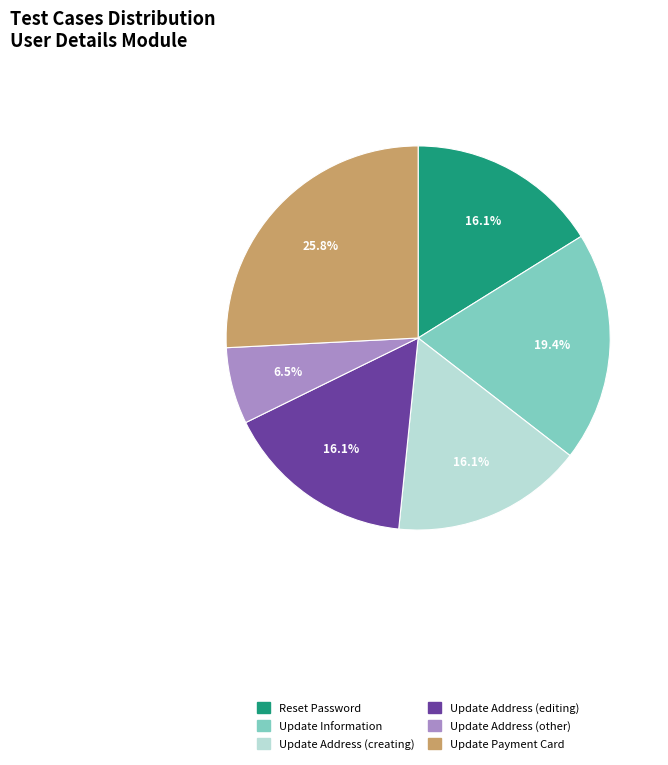

What is the smallest slice in the pie chart?

Update Address (other)